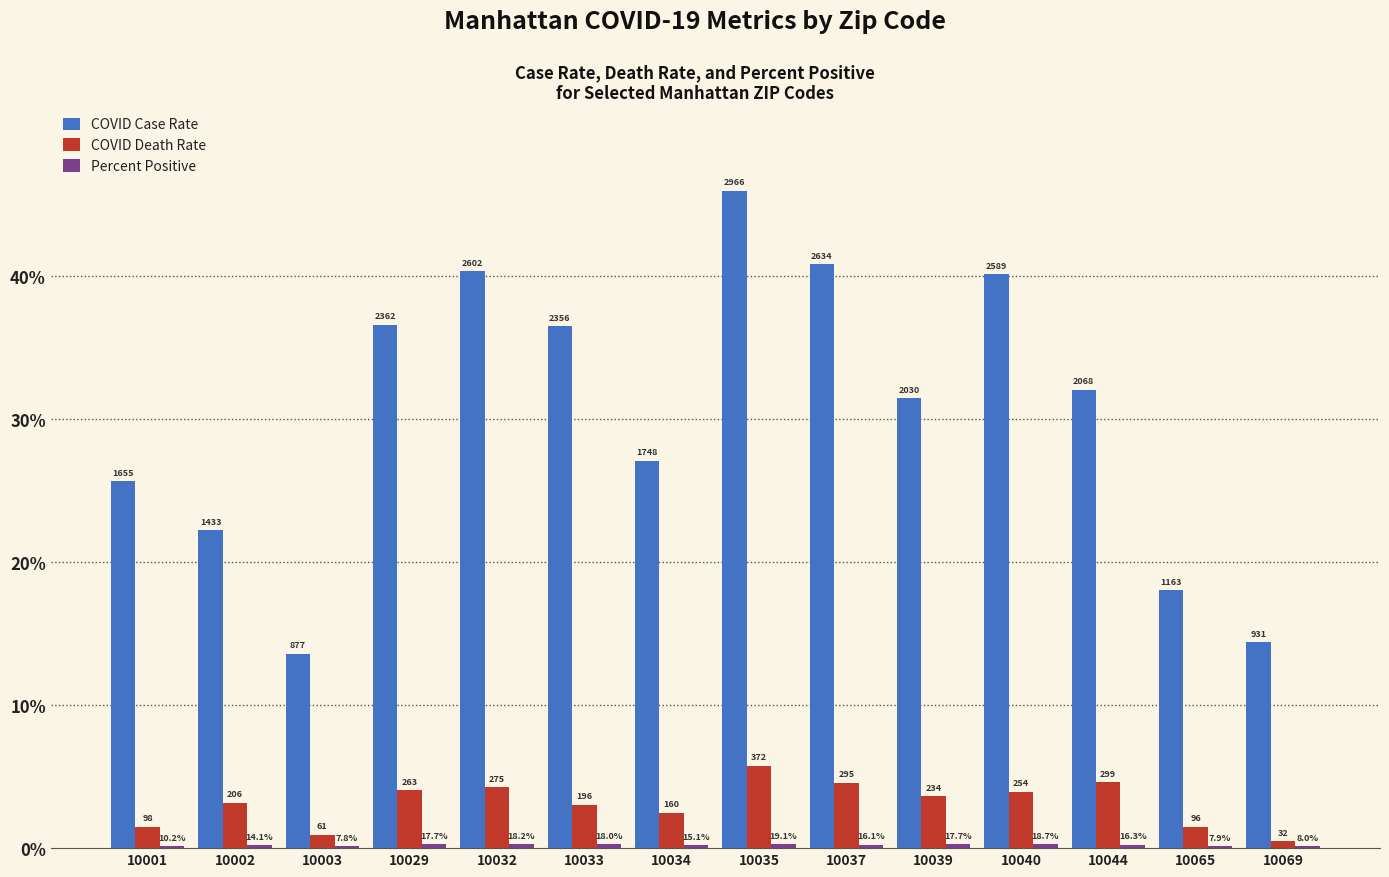

Reading left to right, extract all data points from this chart.

COVID Case Rate: 10001=25.7	10002=22.2	10003=13.6	10029=36.6	10032=40.4	10033=36.5	10034=27.1	10035=46.0	10037=40.9	10039=31.5	10040=40.2	10044=32.1	10065=18.0	10069=14.4
COVID Death Rate: 10001=1.5	10002=3.2	10003=1.0	10029=4.1	10032=4.3	10033=3.0	10034=2.5	10035=5.8	10037=4.6	10039=3.6	10040=3.9	10044=4.6	10065=1.5	10069=0.5
Percent Positive: 10001=0.2	10002=0.2	10003=0.1	10029=0.3	10032=0.3	10033=0.3	10034=0.2	10035=0.3	10037=0.2	10039=0.3	10040=0.3	10044=0.3	10065=0.1	10069=0.1